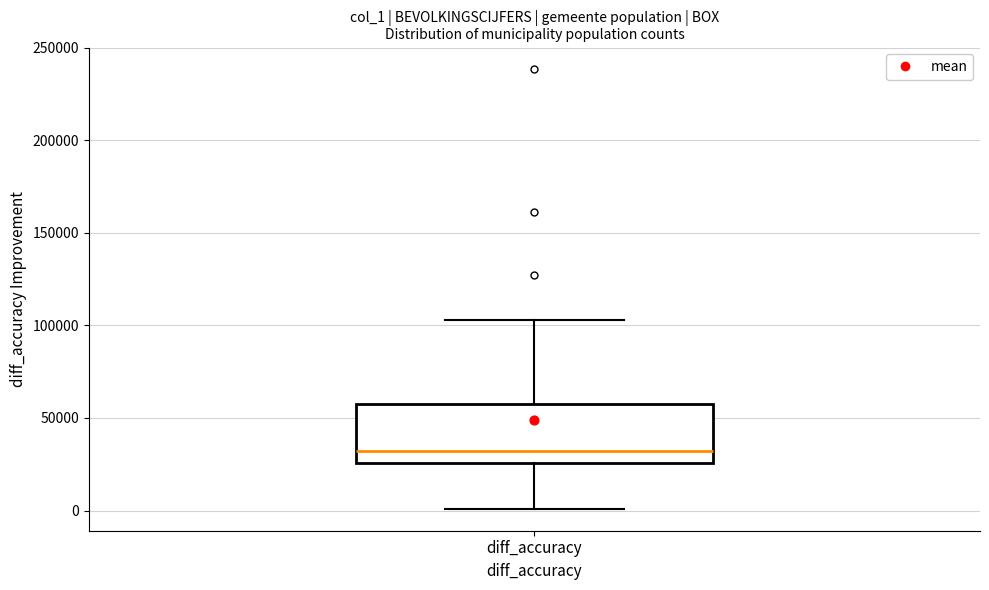

Where is the upper edge of the box for diff_accuracy on the y-axis? The values are not printed on the chart, so give them approximately, as read against the axis.

60000